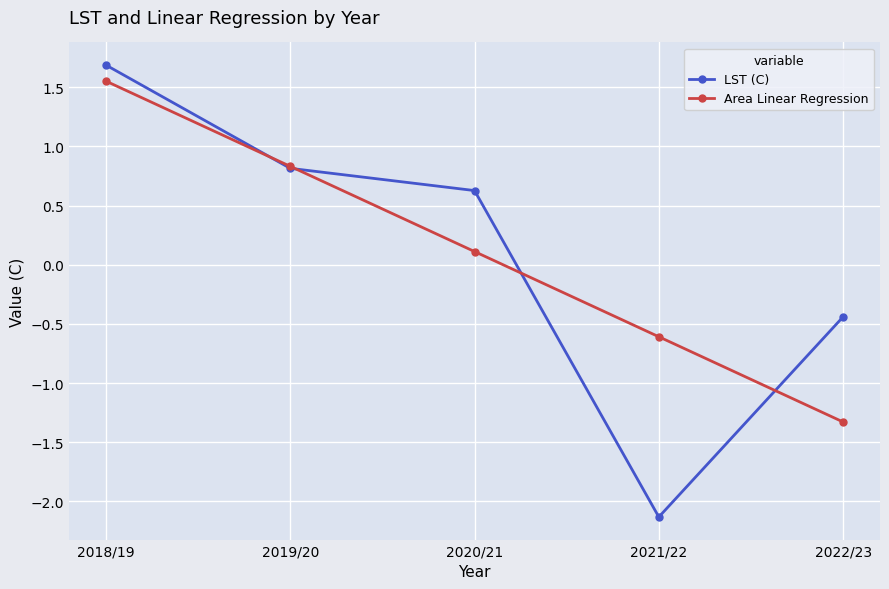

What is the difference between the maximum and minimum values in the LST (C) series?

3.8